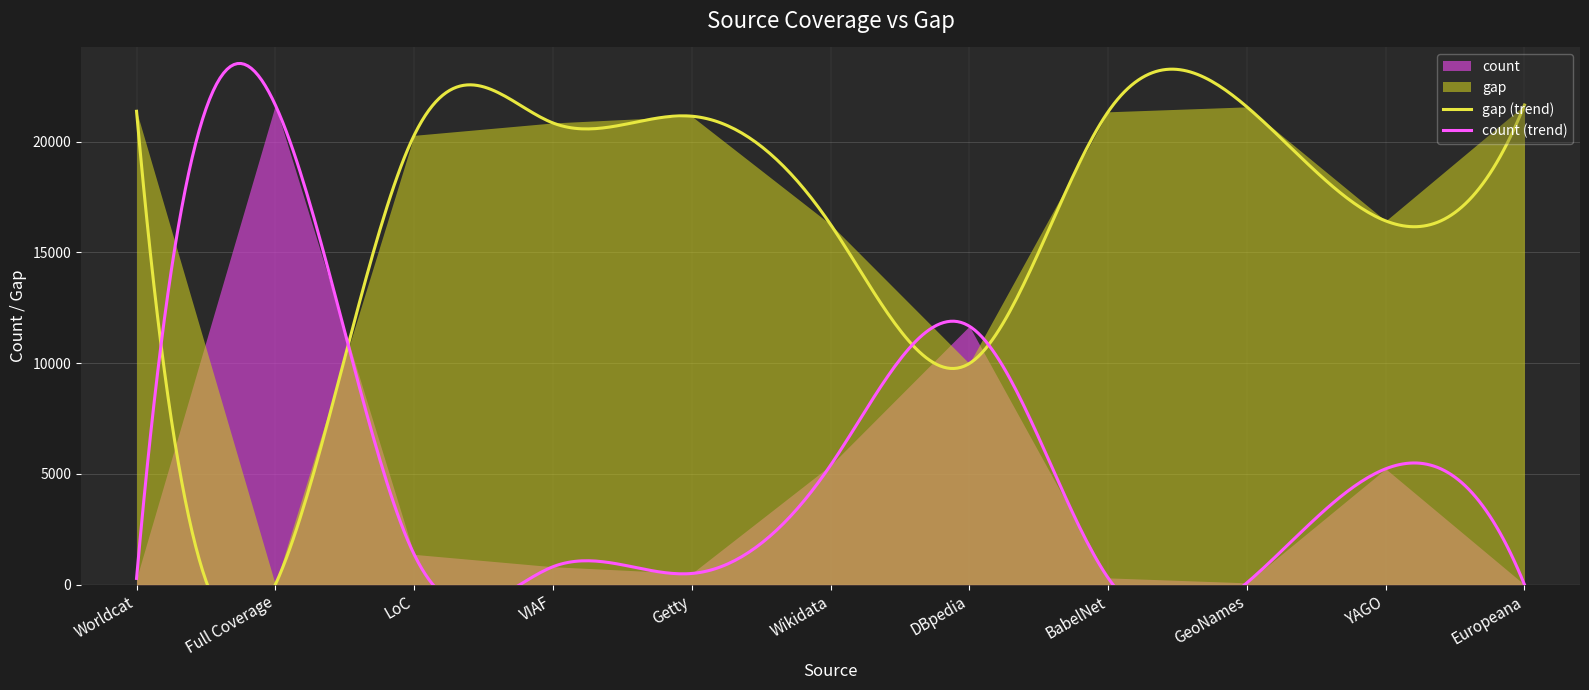

Where is count nearest to the value 10828?

DBpedia